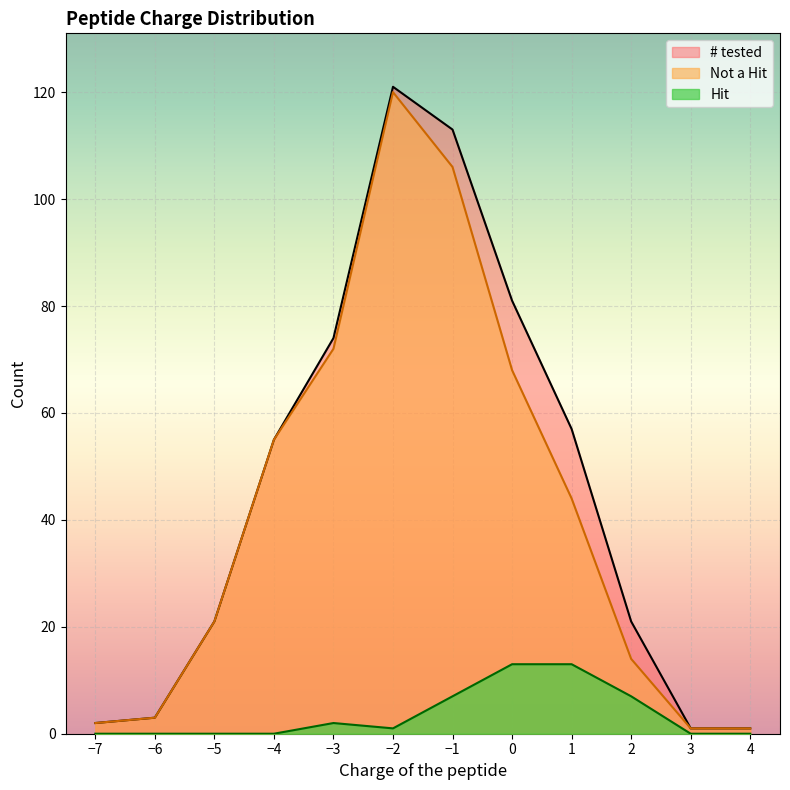

Count the number of categories in the chart.

12